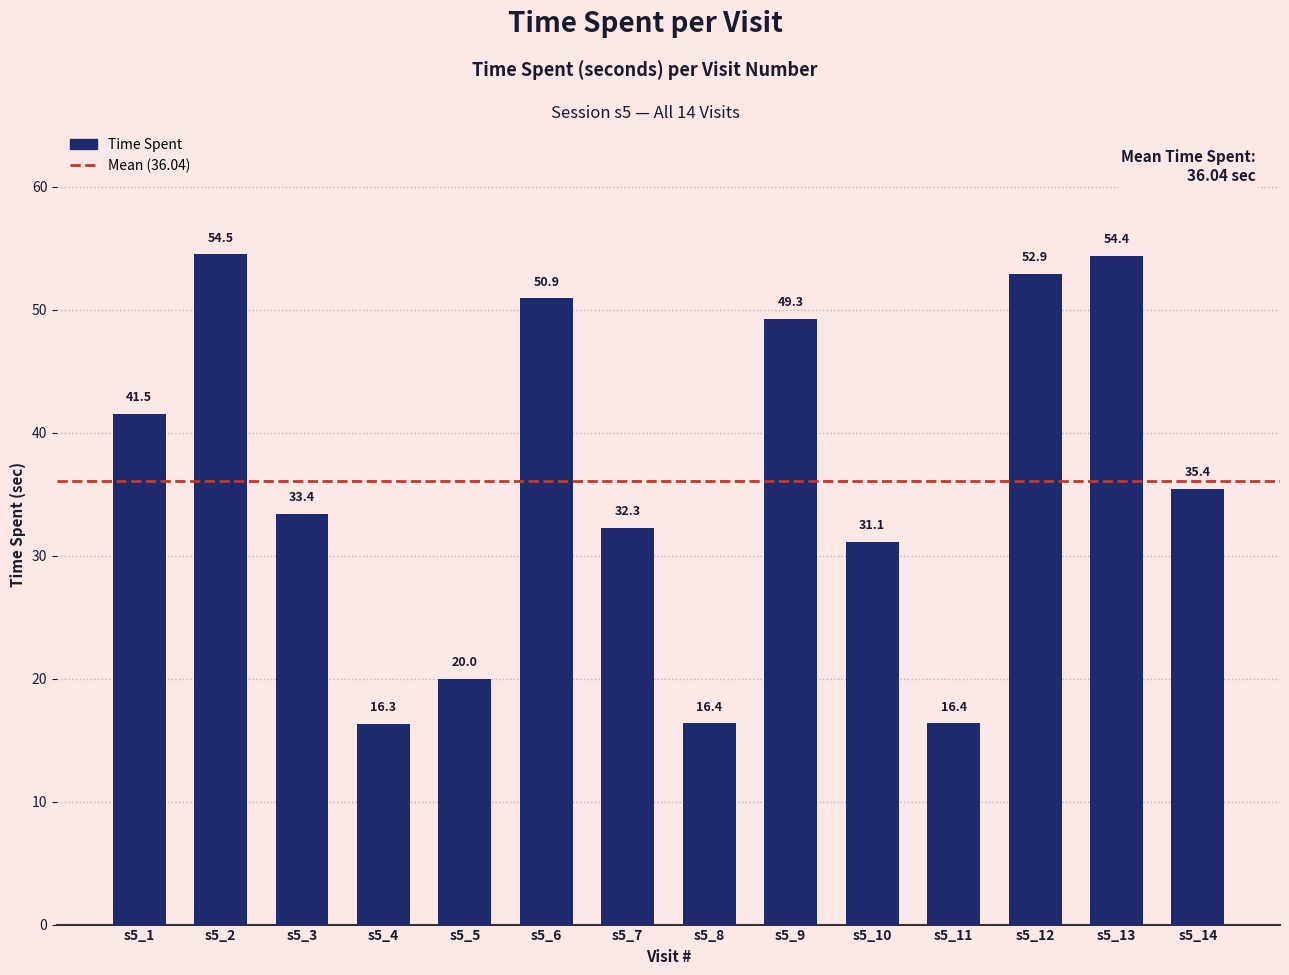

What is the difference between the maximum and minimum values?

38.2